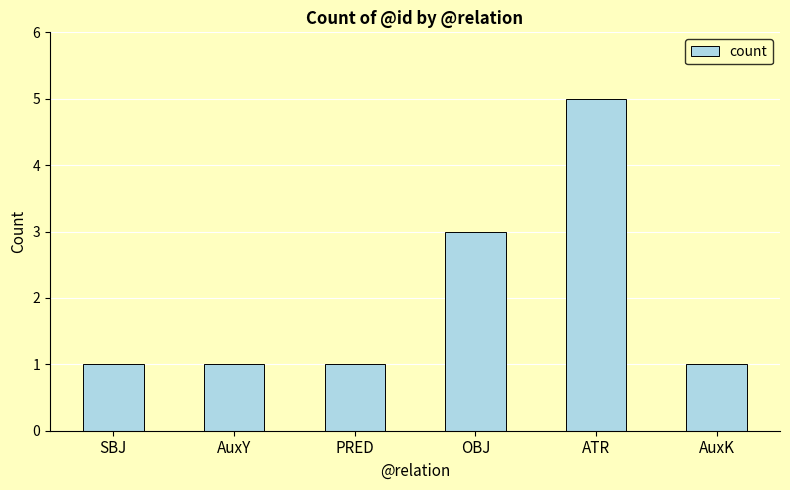

Reading right to left, what are all the values shown in this chart?

1	5	3	1	1	1